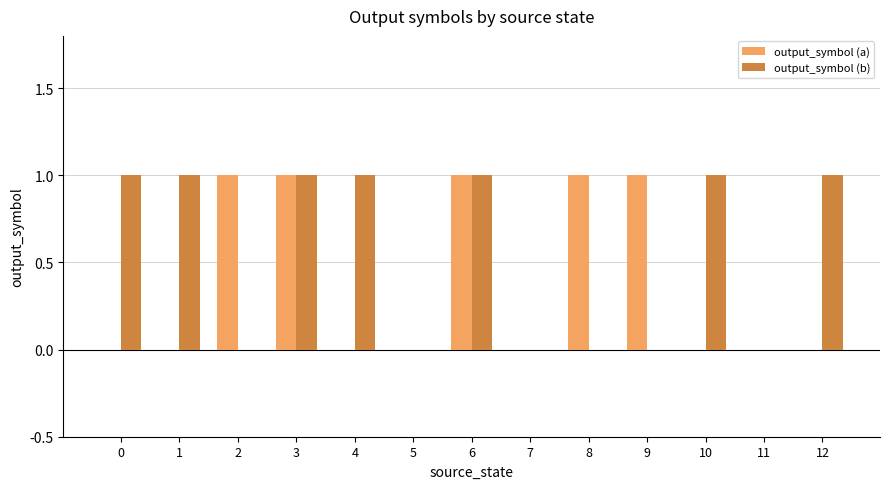

The value of output_symbol (b) at 11 is 0. True or false?

True